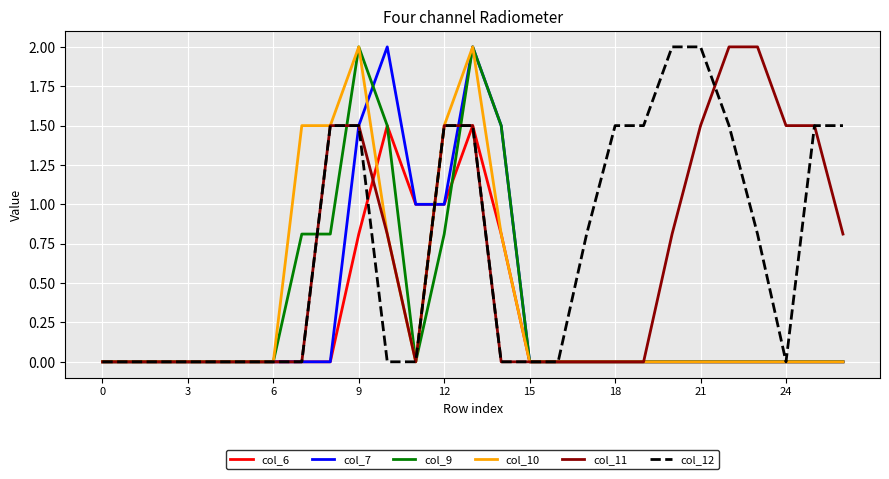

How many lines are shown in the chart?

6